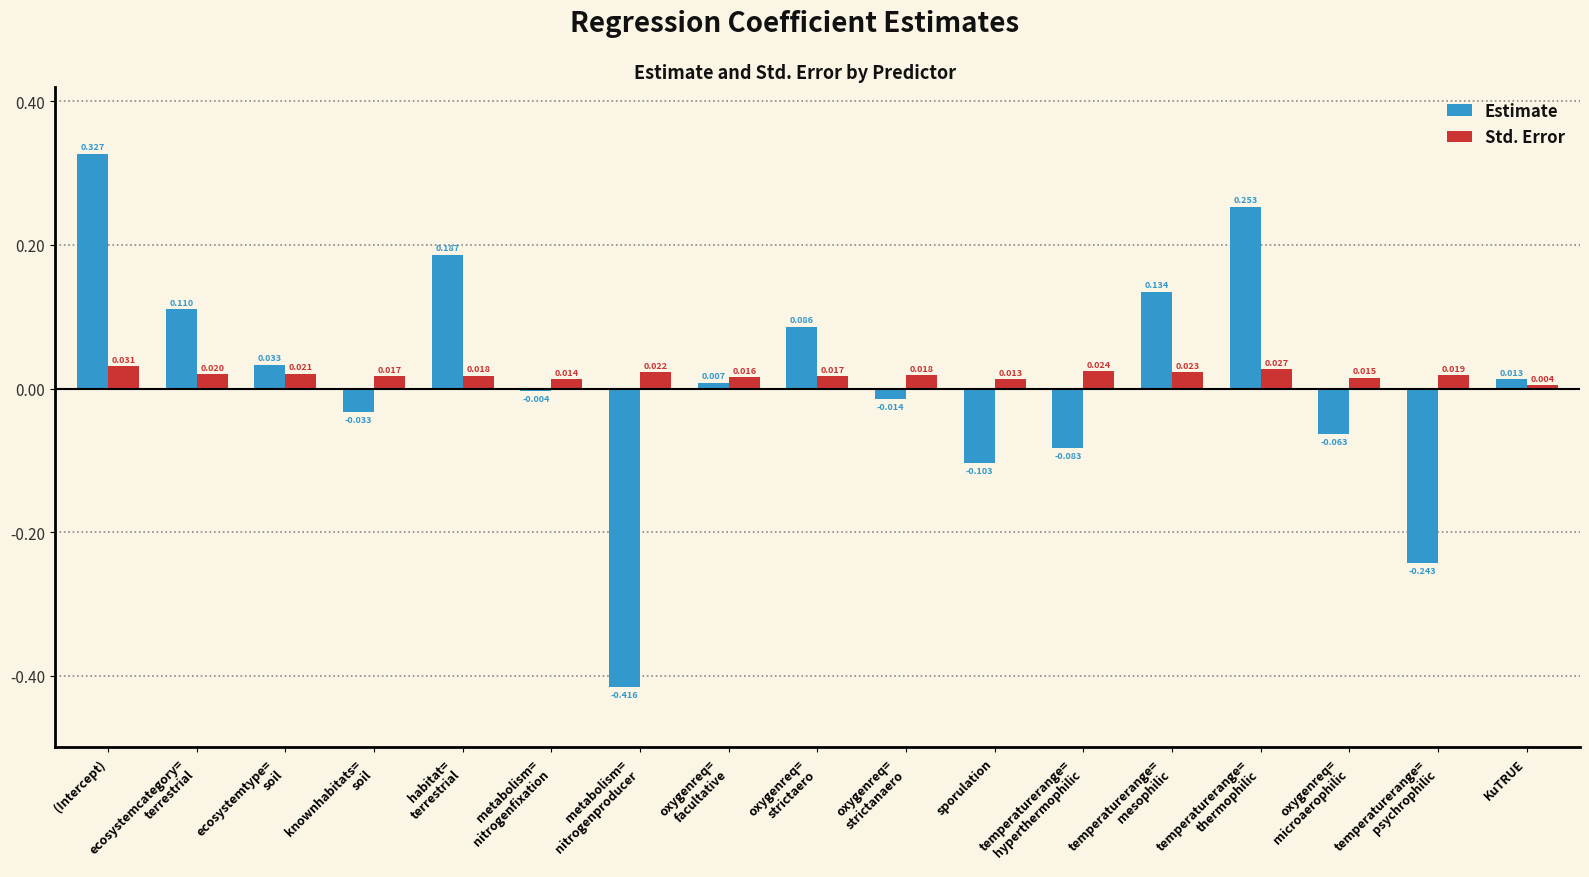

Where does the Estimate series first go above 0?

(Intercept)